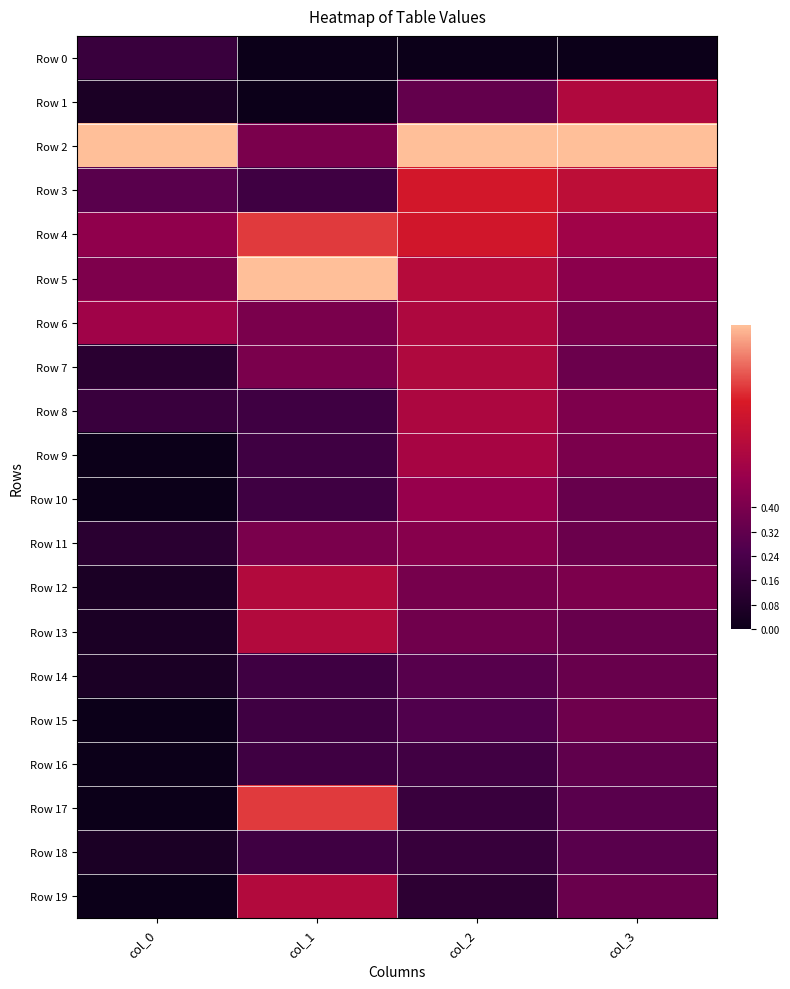

What is the spread (max minus min) of values at col_2?

1.0